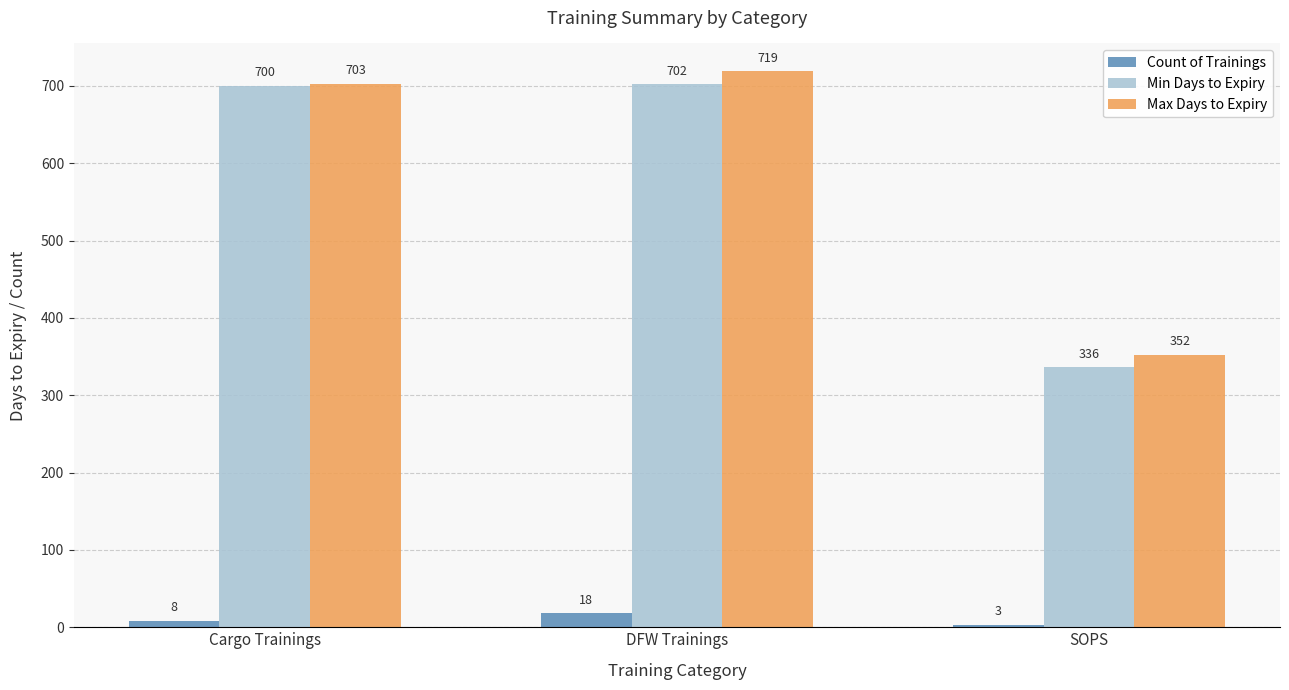

What is the difference between the Count of Trainings values at SOPS and DFW Trainings?

15